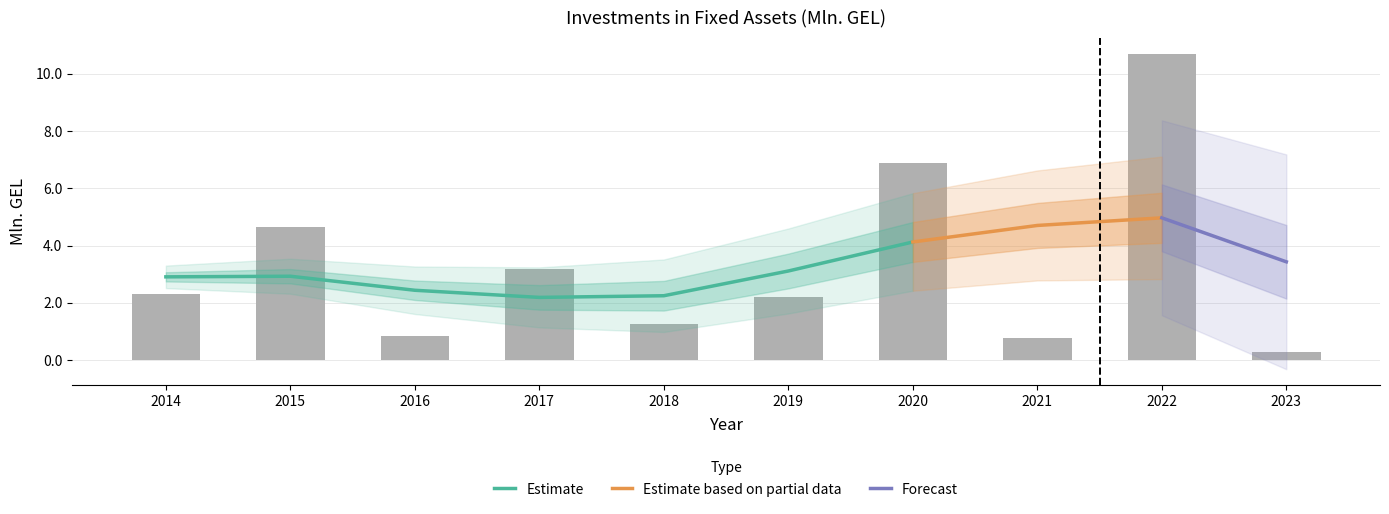

True or false: the data shows 1.3 at 2018.

True